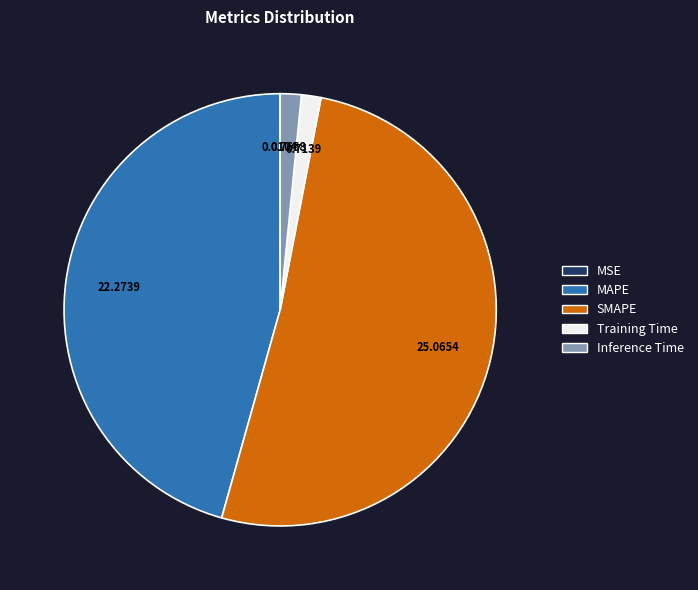

Which category has the biggest portion of the pie?

SMAPE